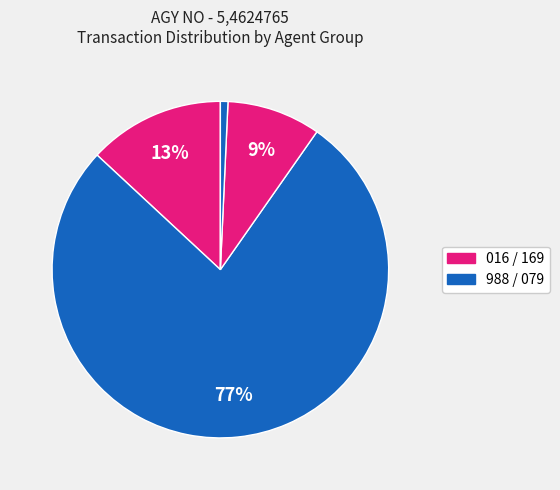

Which slice is the smallest?

988